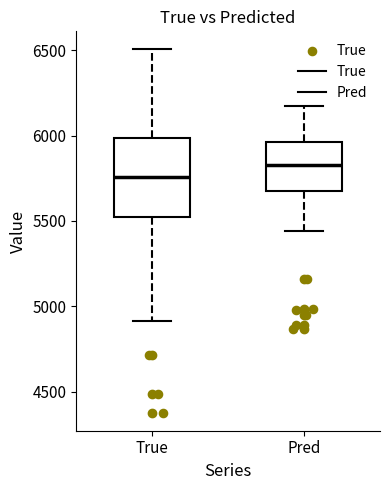

Reading left to right, read every box against the y-axis: the position of its median line, the range the box covers, and the ends of its whiskers. The values are not printed on the chart, so give them approximately, as read against the axis.

True: median 5750, box 5550 to 6000, whiskers 4900 to 6500
Pred: median 5850, box 5650 to 5950, whiskers 5450 to 6150